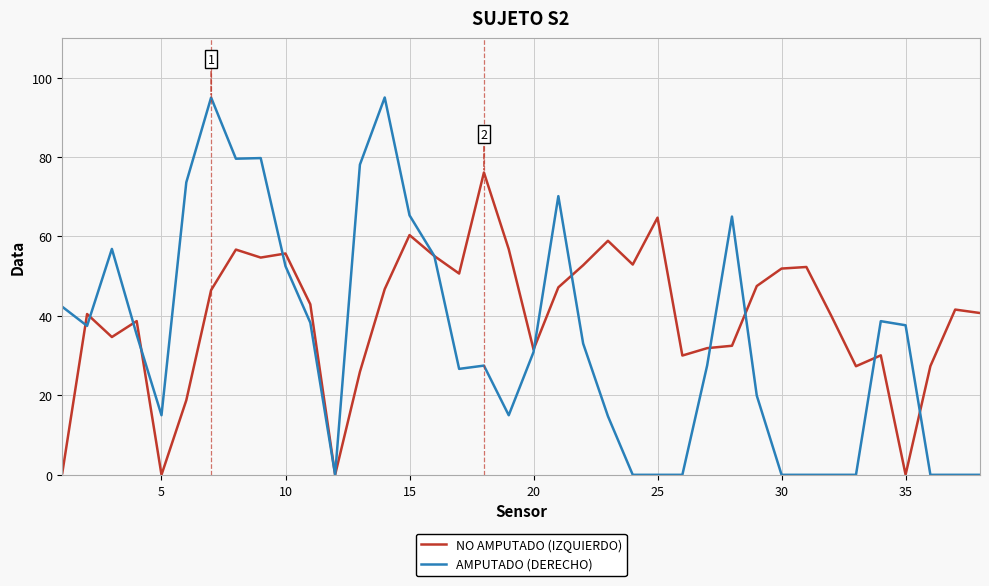

What is the maximum value shown in the chart?

95.0